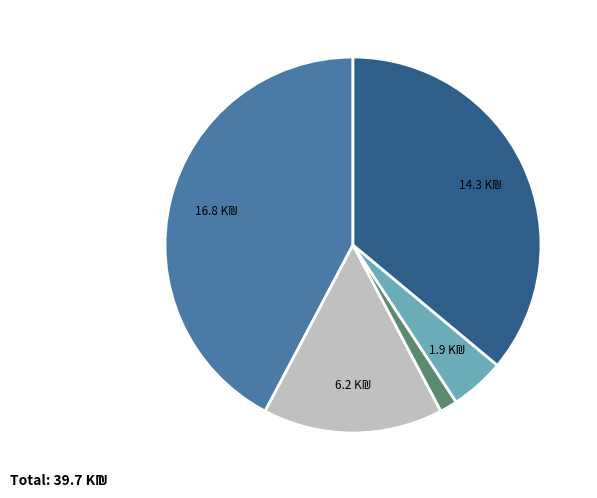

Is there a majority slice in this chart?

No